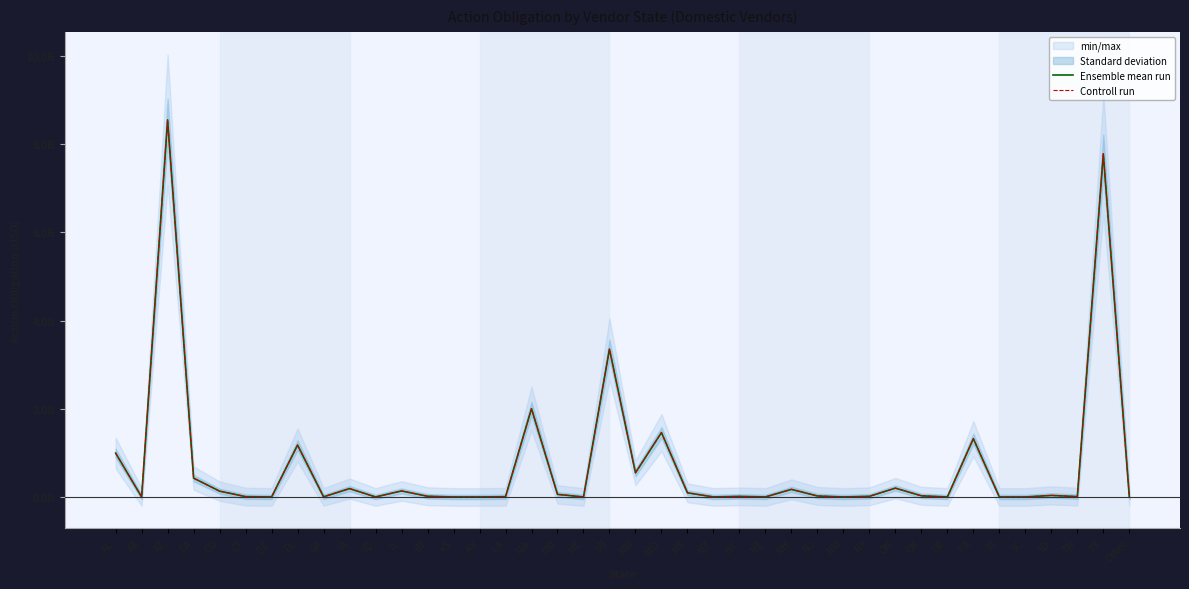

What is the greatest value displayed?

8549667413.3